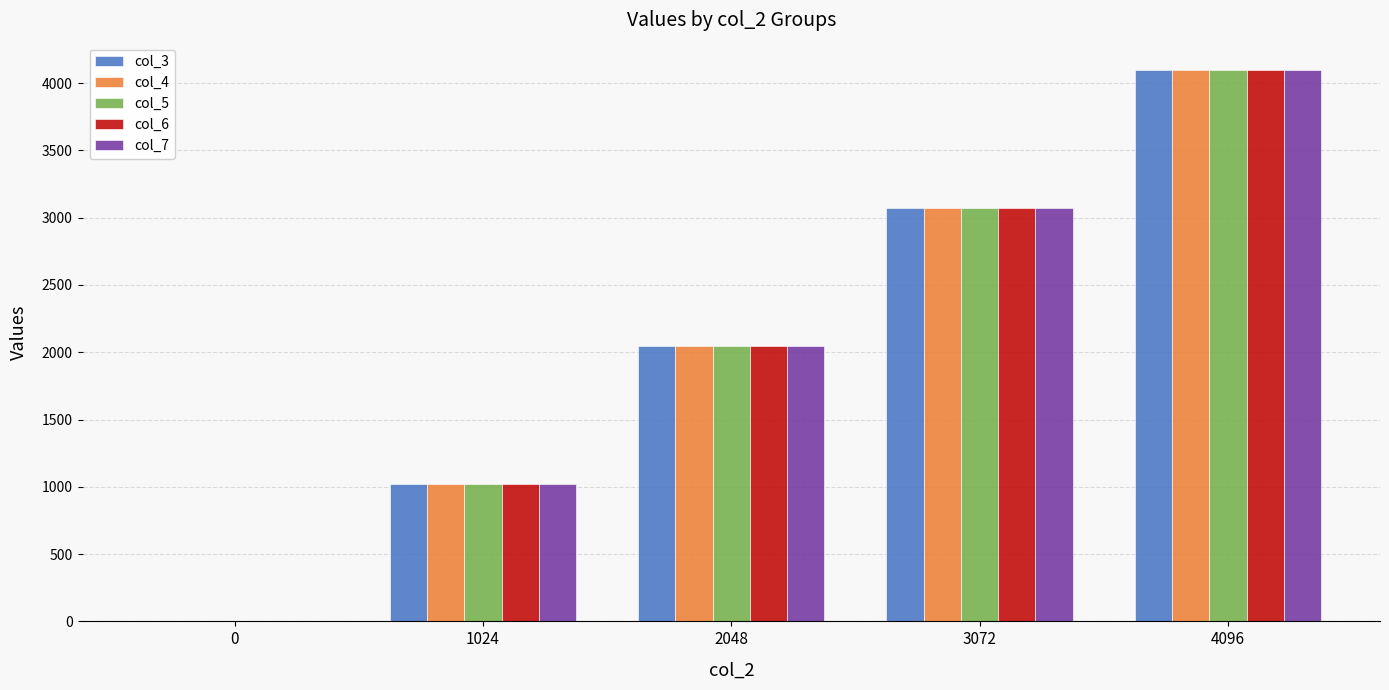

At which category is the sum across all series the highest?

4096